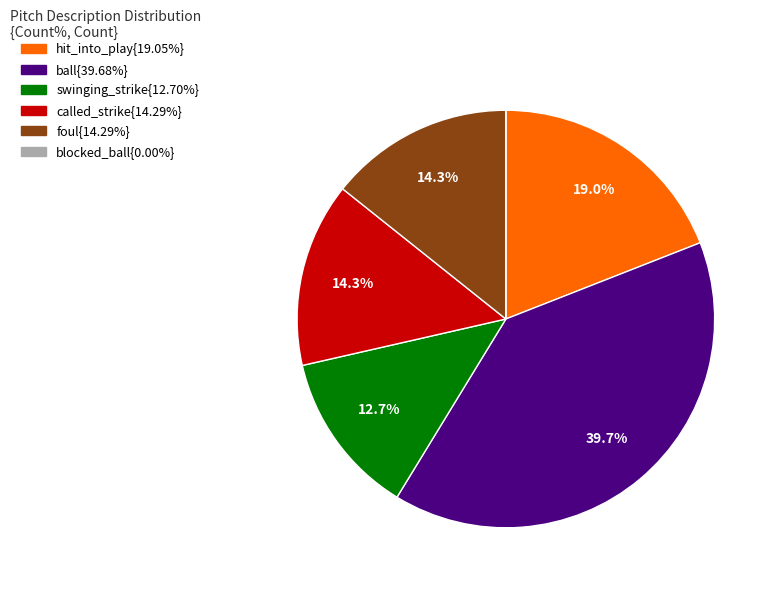

Is there a majority slice in this chart?

No